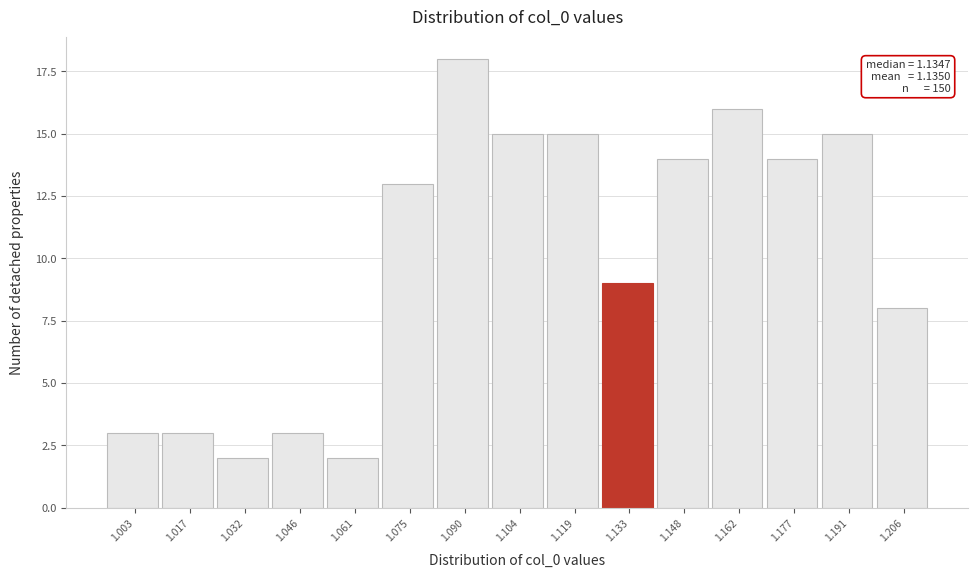

Reading left to right, transcribe all the data shown in this chart.

1.003=3	1.017=3	1.032=2	1.046=3	1.061=2	1.075=13	1.090=18	1.104=15	1.119=15	1.133=9	1.148=14	1.162=16	1.177=14	1.191=15	1.206=8